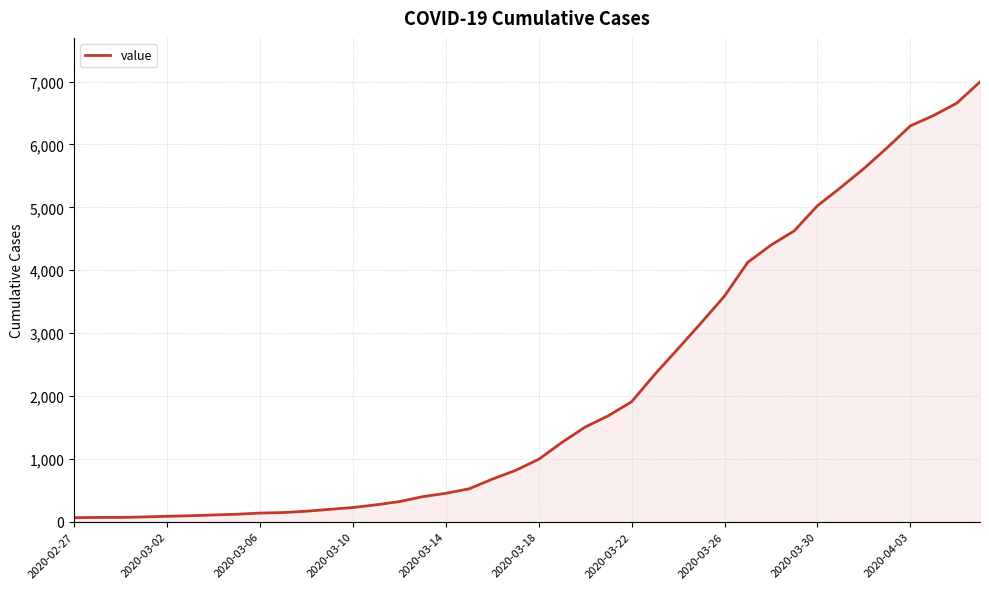

What is the difference between the maximum and minimum values?

6931